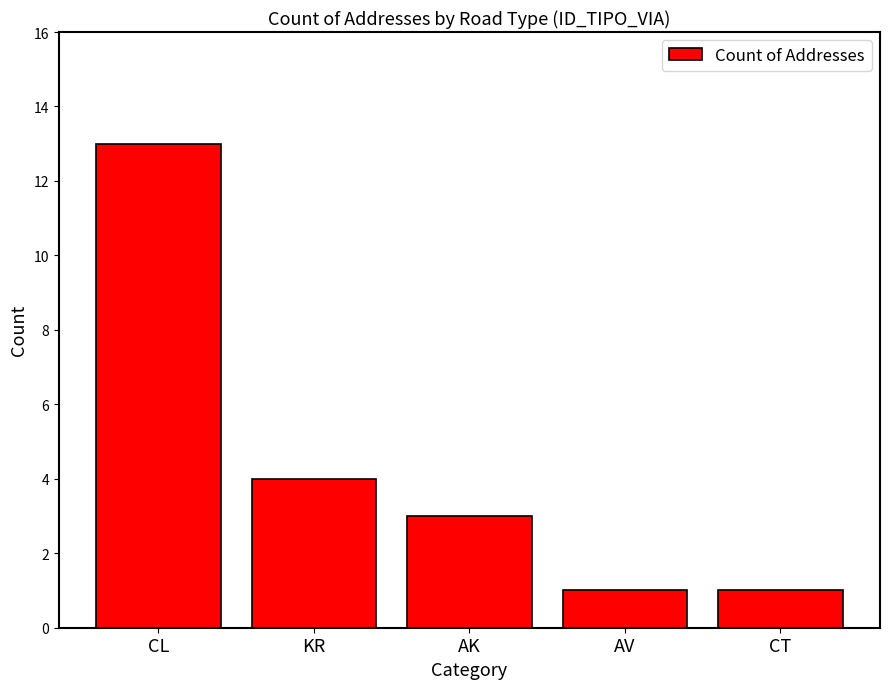

Between AK and KR, which is larger?

KR